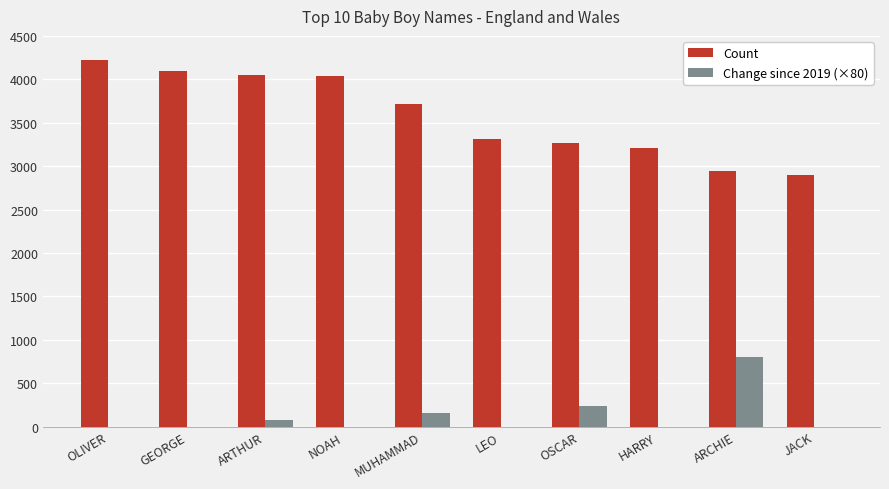

Is it true that Count equals 6390 at ARTHUR?

False